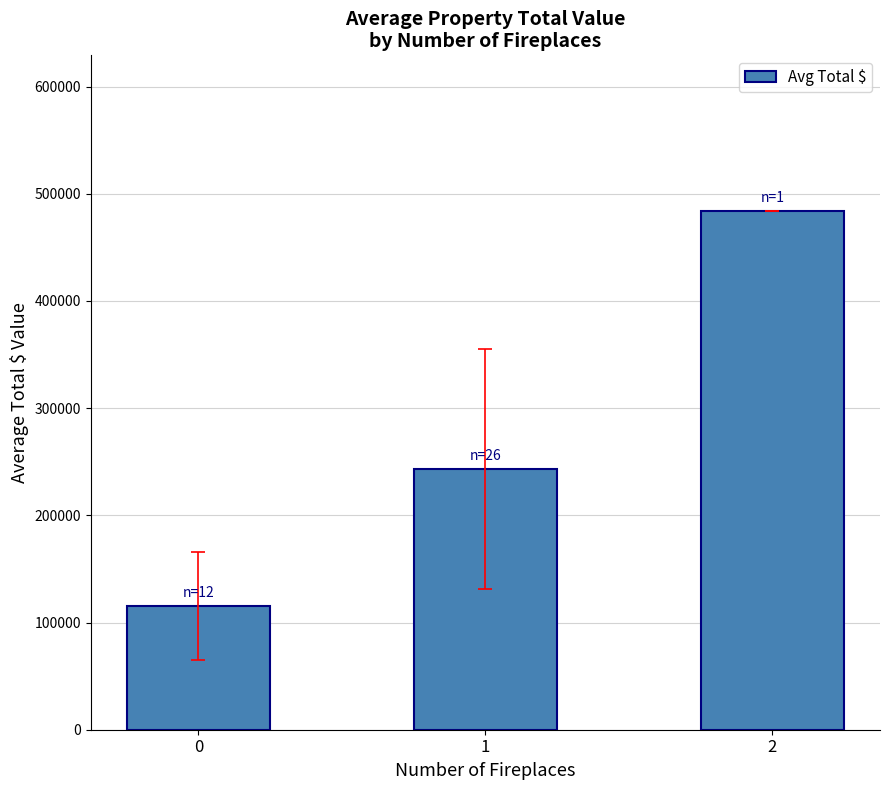

What is the ratio of the value at 0 to the value at 2?

0.2